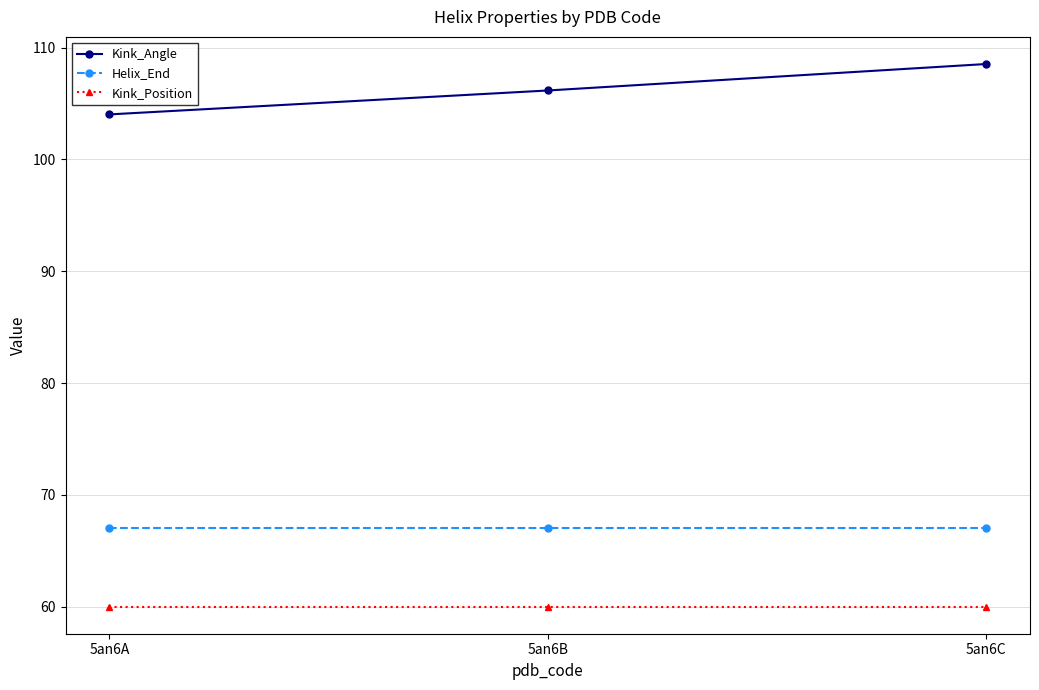

What value does the Kink_Angle series have at 5an6A?

104.0